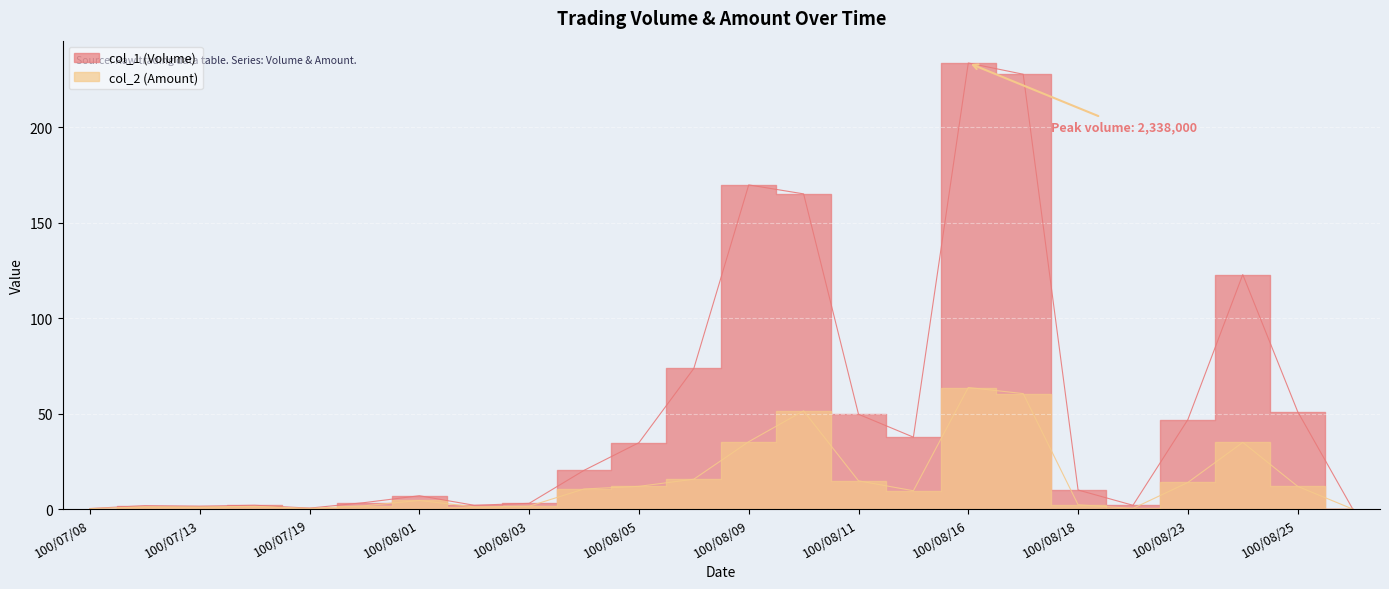

At which category is the sum across all series the highest?

100/08/16